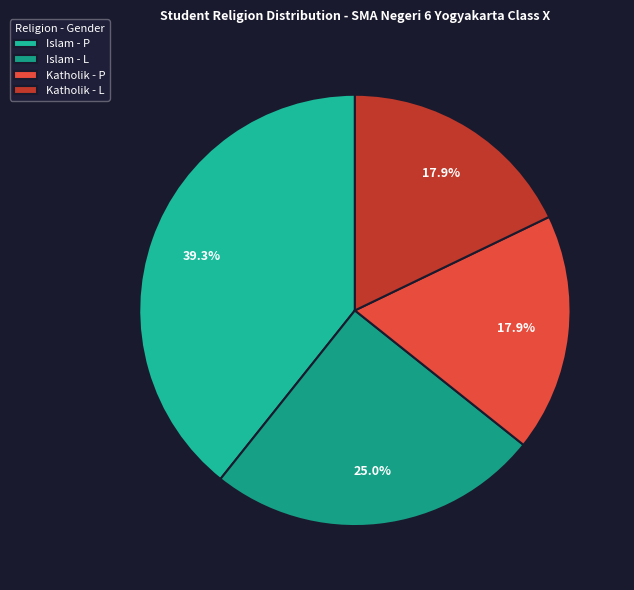

How many segments does this pie chart have?

4